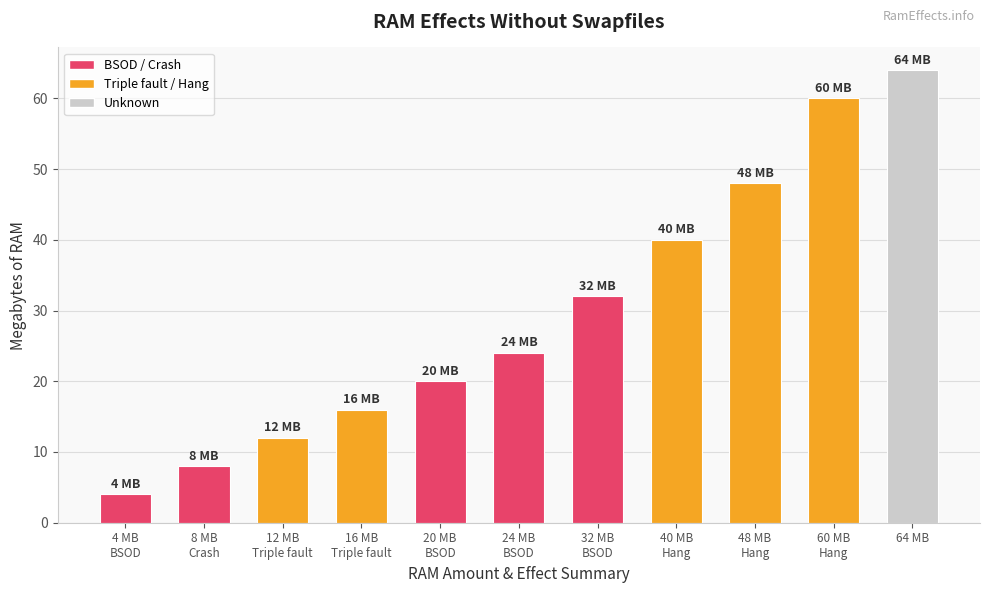

What is the difference between the maximum and minimum values?

60